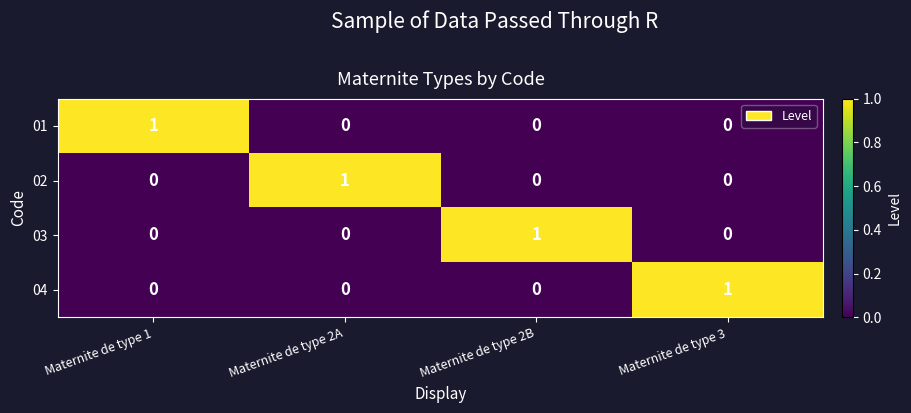

Count the number of categories in the chart.

4